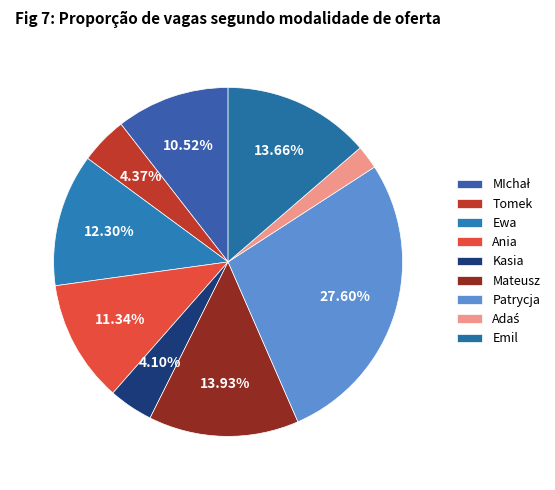

Is it true that Tomek is 4% of the pie?

True